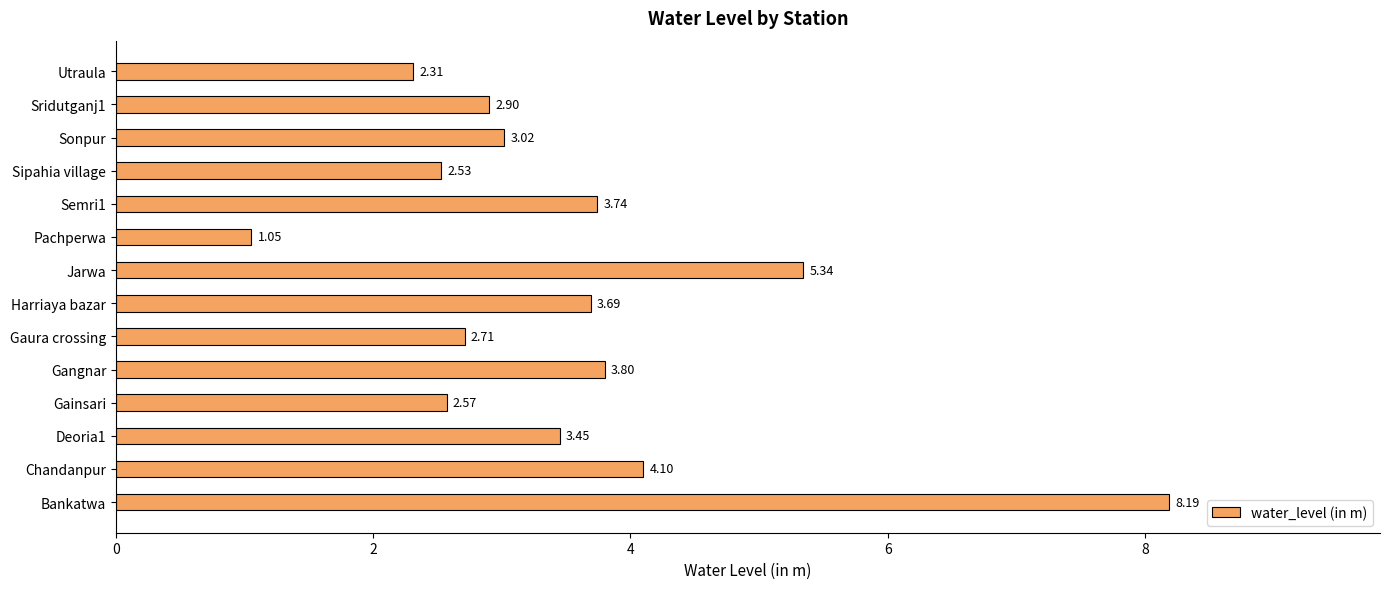

Which has a higher value, Chandanpur or Bankatwa?

Bankatwa